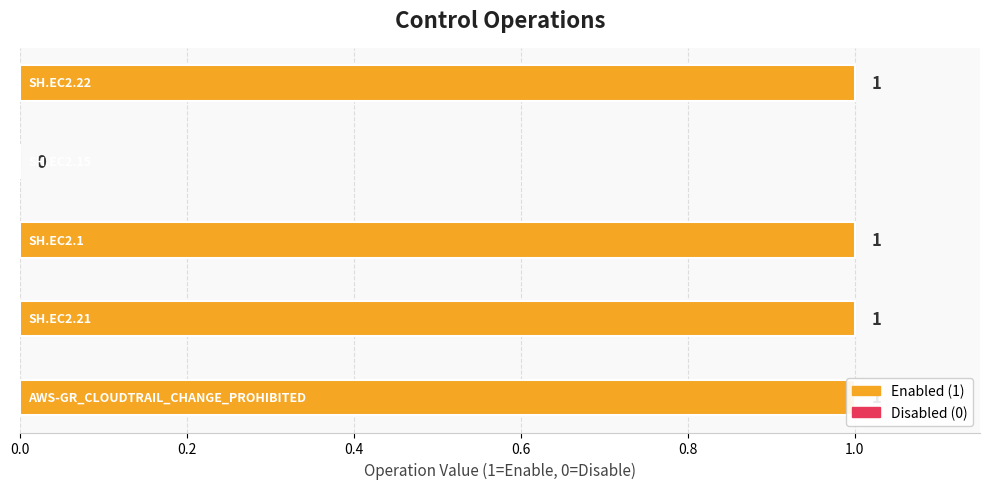

Which has a higher value, 0.8 or 0.4?

0.8